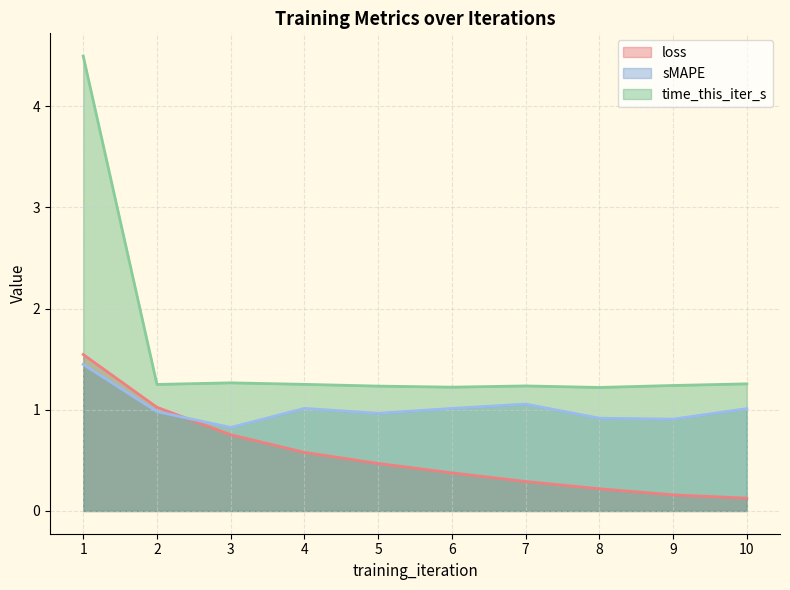

True or false: sMAPE and loss intersect in this chart.

True